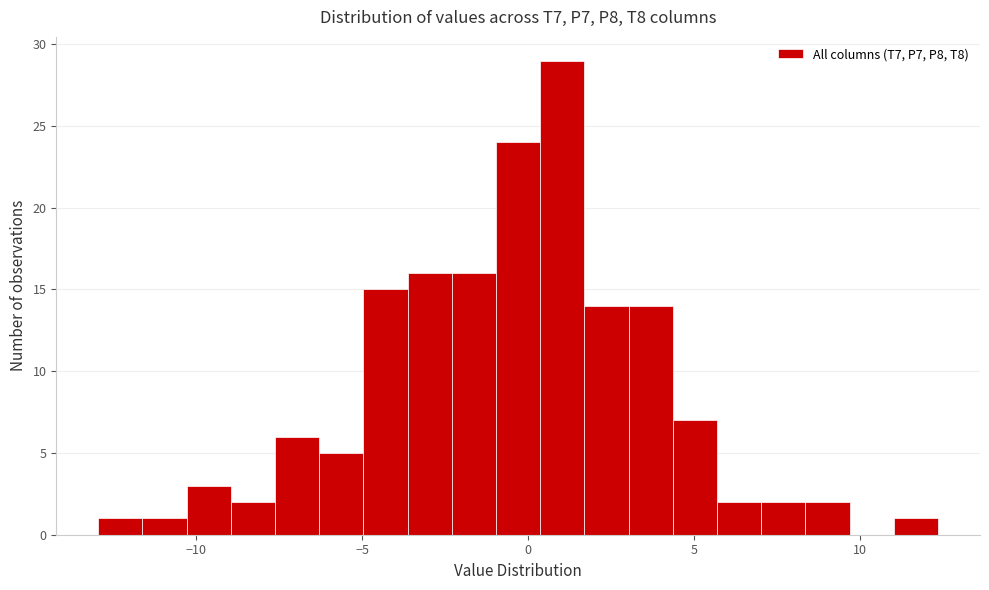

Read against the x-axis, roughly where is the centre of the tallest bar?

1.0